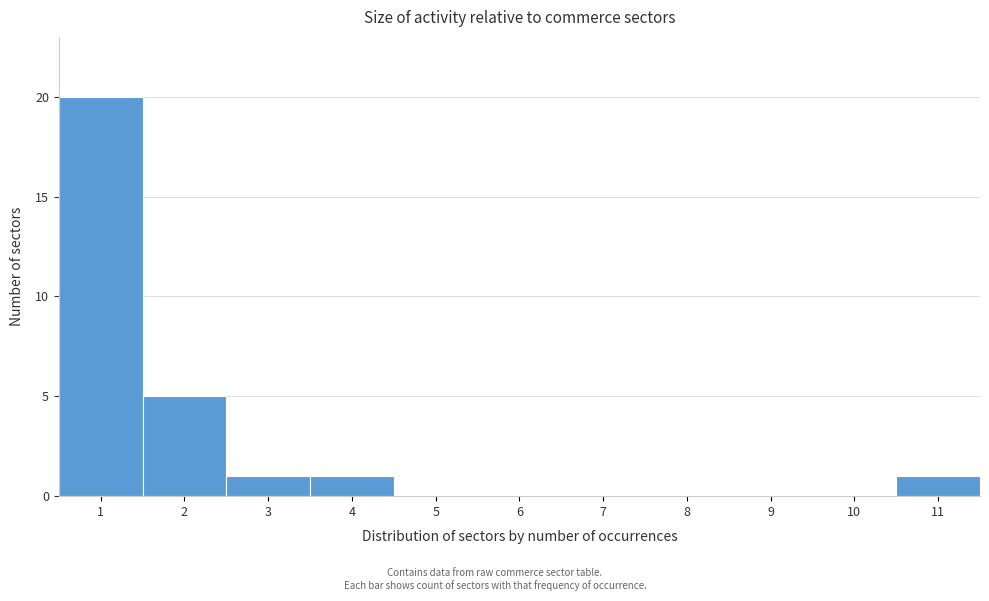

Which range on the x-axis has the tallest bar?

0.5 to 1.5